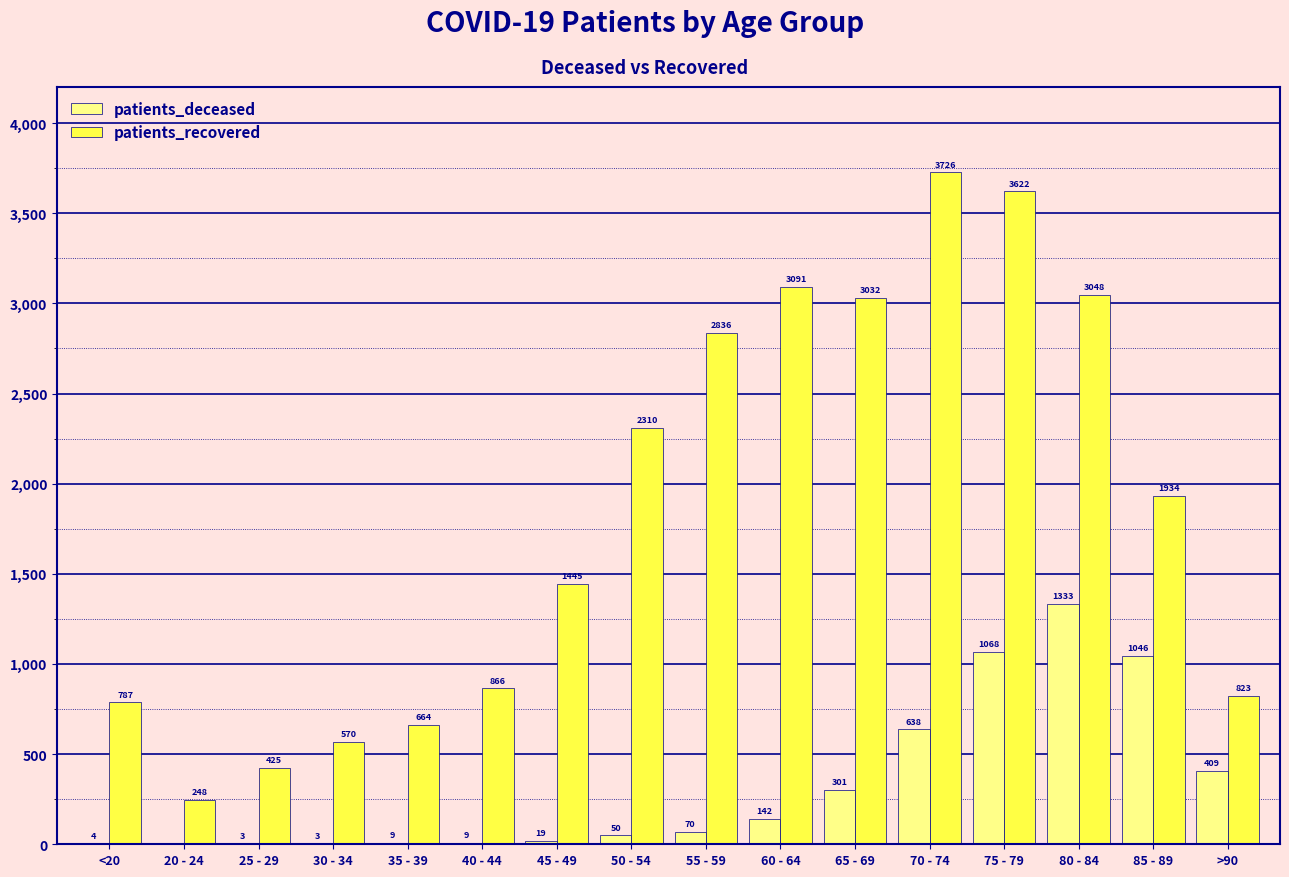

At which category does the chart reach its peak across all series?

70 - 74